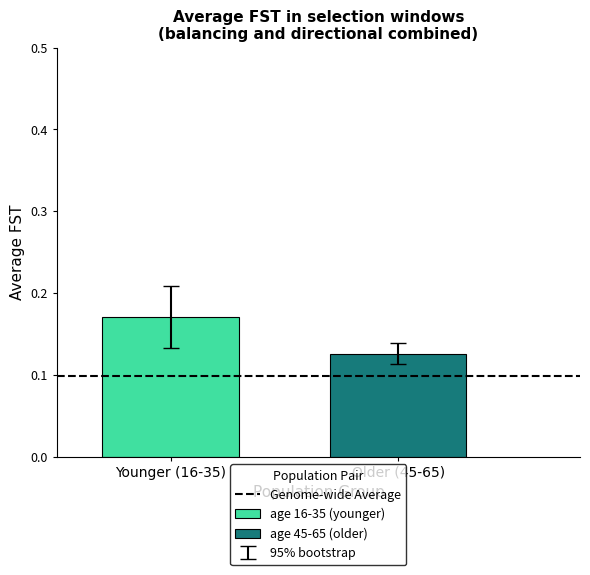

Which series has the widest spread of values?

age 16-35 (younger)